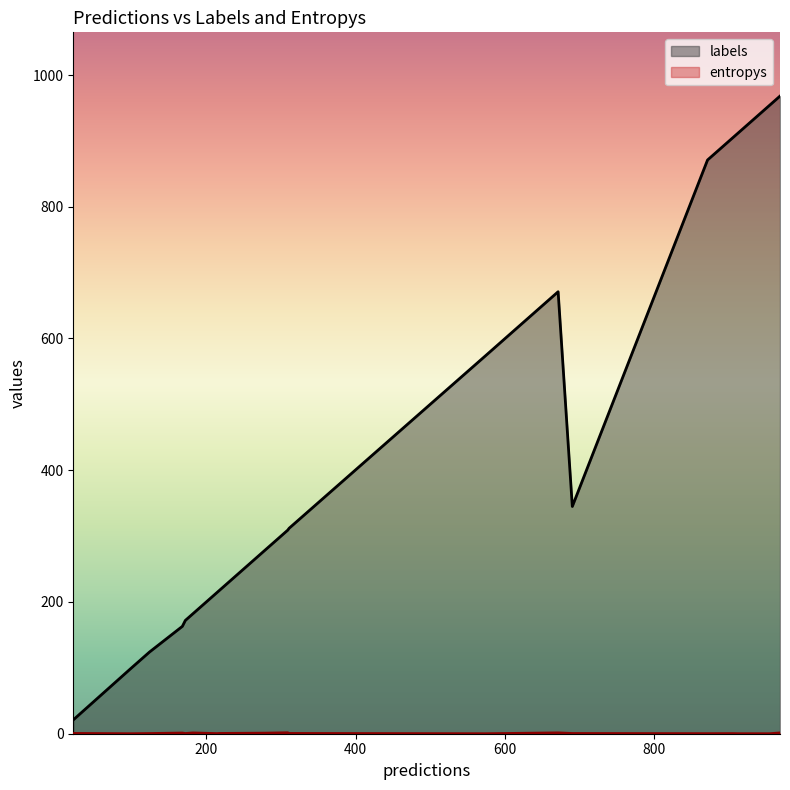

Which series has the widest spread of values?

labels